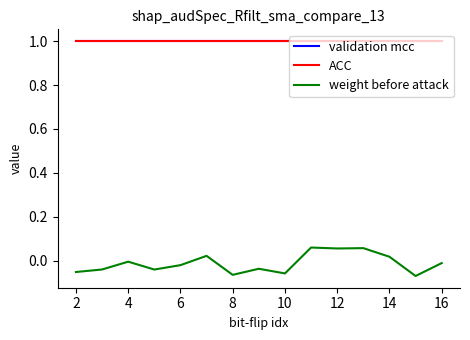

True or false: weight before attack and validation mcc intersect in this chart.

False